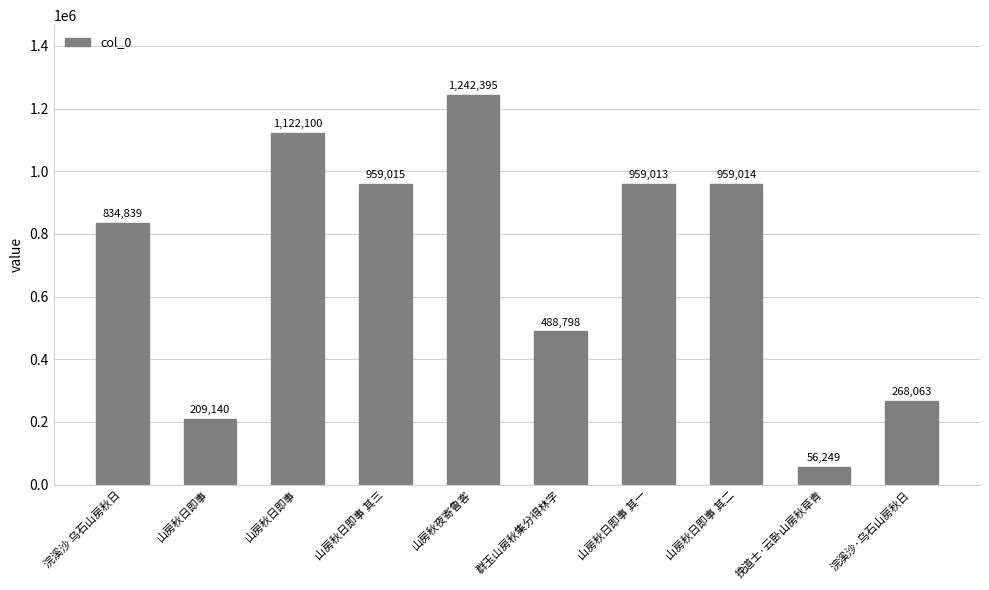

Where is the data nearest to the value 649322?

群玉山房秋集分得林字